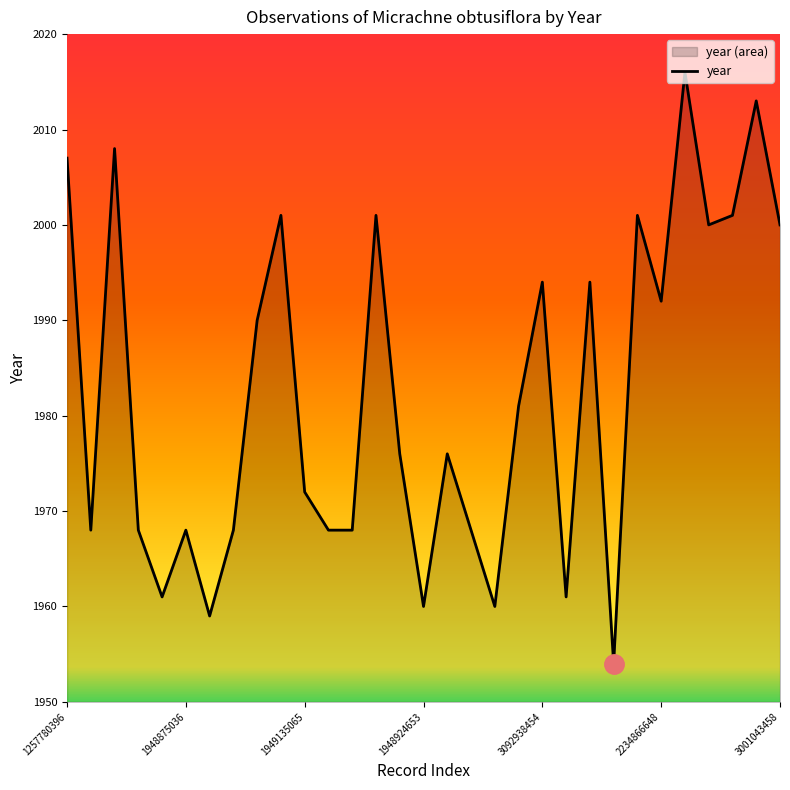

What is the difference between the second highest and minimum values?

59